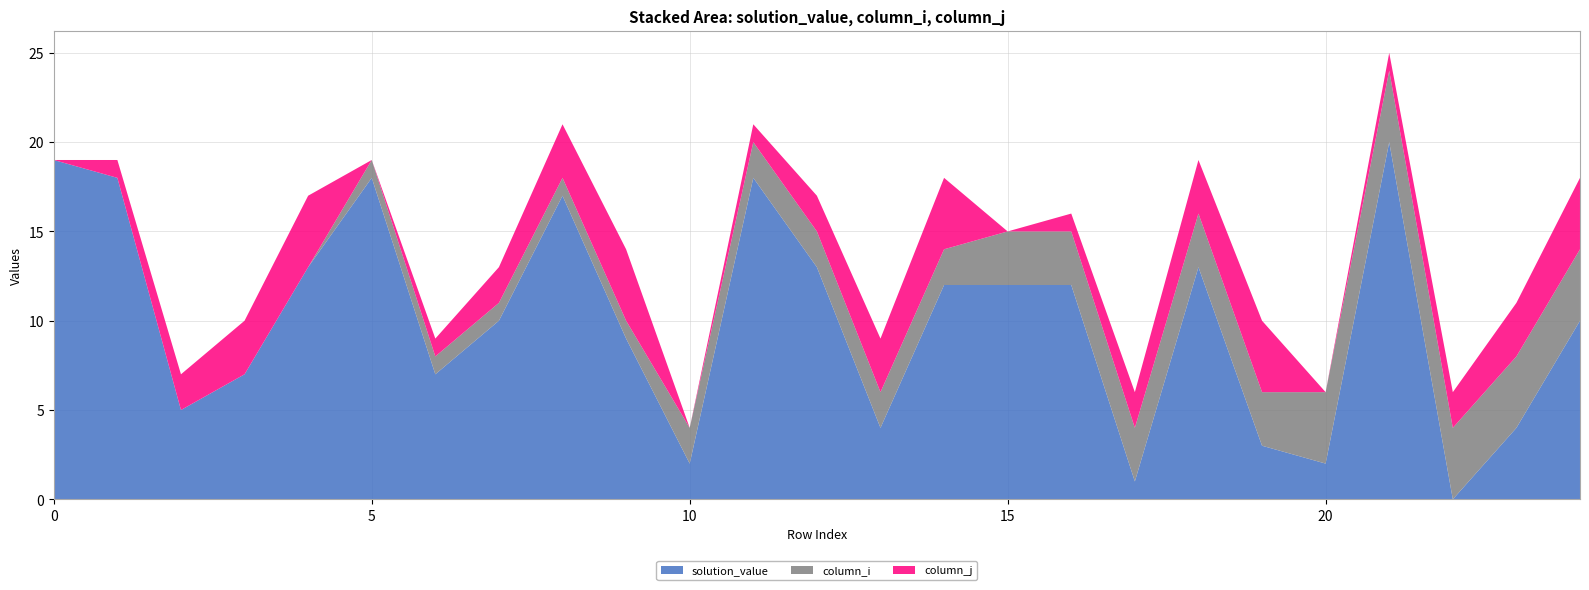

Reading right to left, transcribe all the data shown in this chart.

solution_value: 10	4	0	20	2	3	13	1	12	12	12	4	13	18	2	9	17	10	7	18	13	7	5	18	19
column_i: 4	4	4	4	4	3	3	3	3	3	2	2	2	2	2	1	1	1	1	1	0	0	0	0	0
column_j: 4	3	2	1	0	4	3	2	1	0	4	3	2	1	0	4	3	2	1	0	4	3	2	1	0